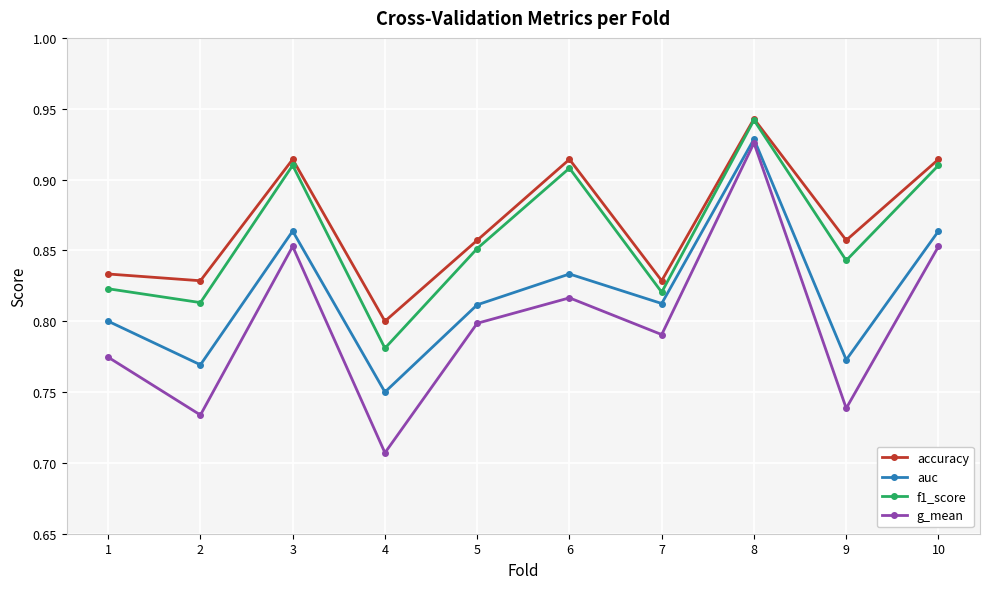

Which series has the largest total across all categories?

accuracy